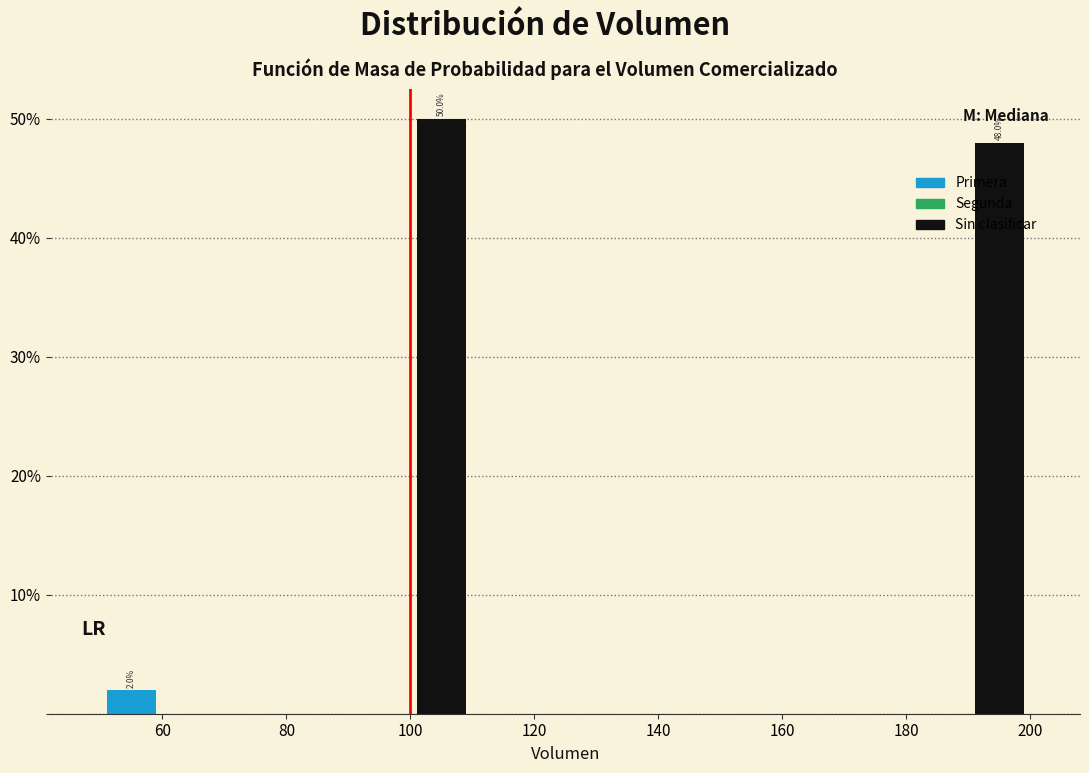

Which range on the x-axis has the tallest bar?

100 to 110